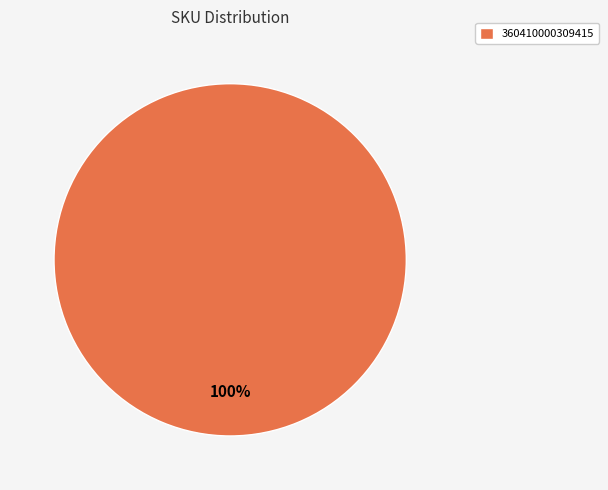

Count the number of slices in the pie.

1